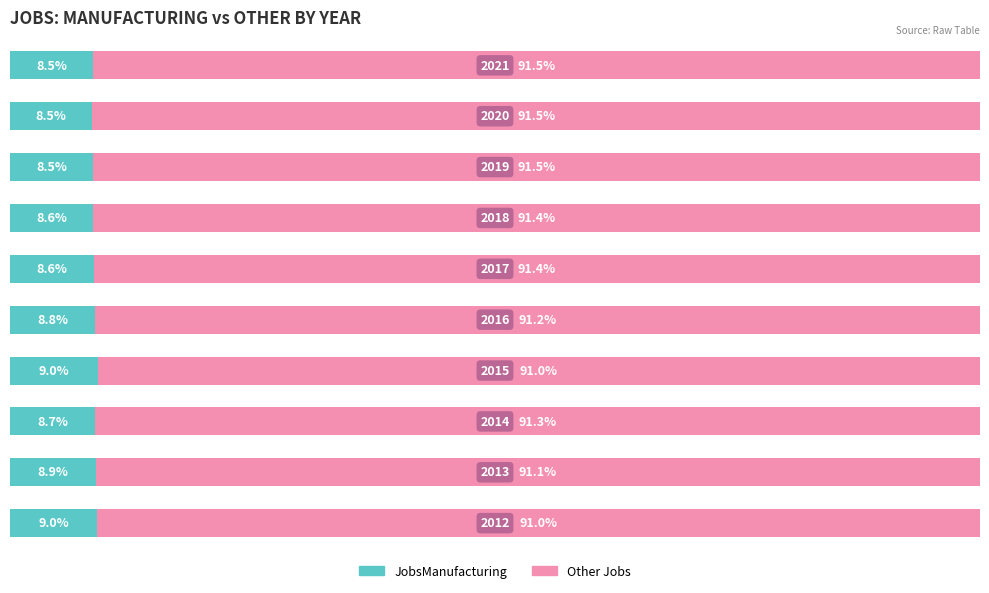

Reading left to right, what are all the values shown in this chart?

JobsManufacturing: 9.0	8.9	8.7	9.0	8.8	8.6	8.6	8.5	8.5	8.5
Other Jobs: 91.0	91.1	91.3	91.0	91.2	91.4	91.4	91.5	91.5	91.5